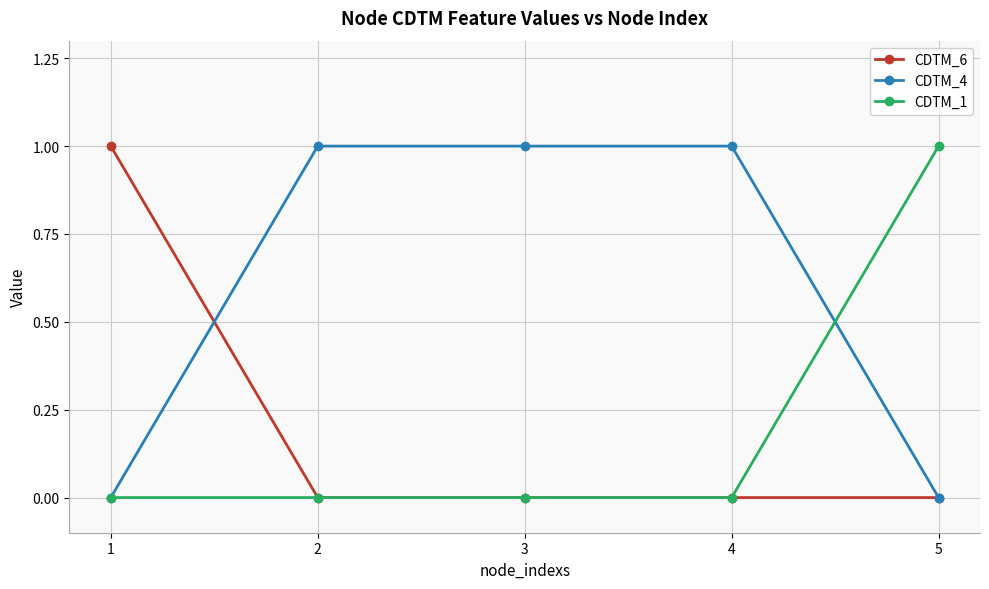

What is the difference between the maximum and minimum values in the CDTM_1 series?

1